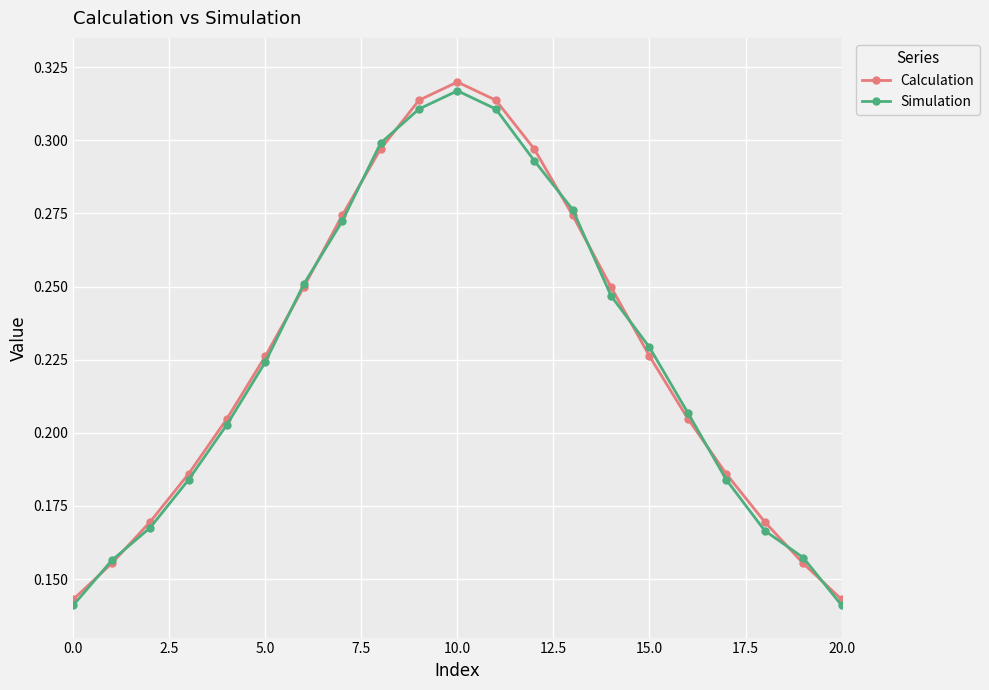

How many interior local peaks does the Simulation series have?

1